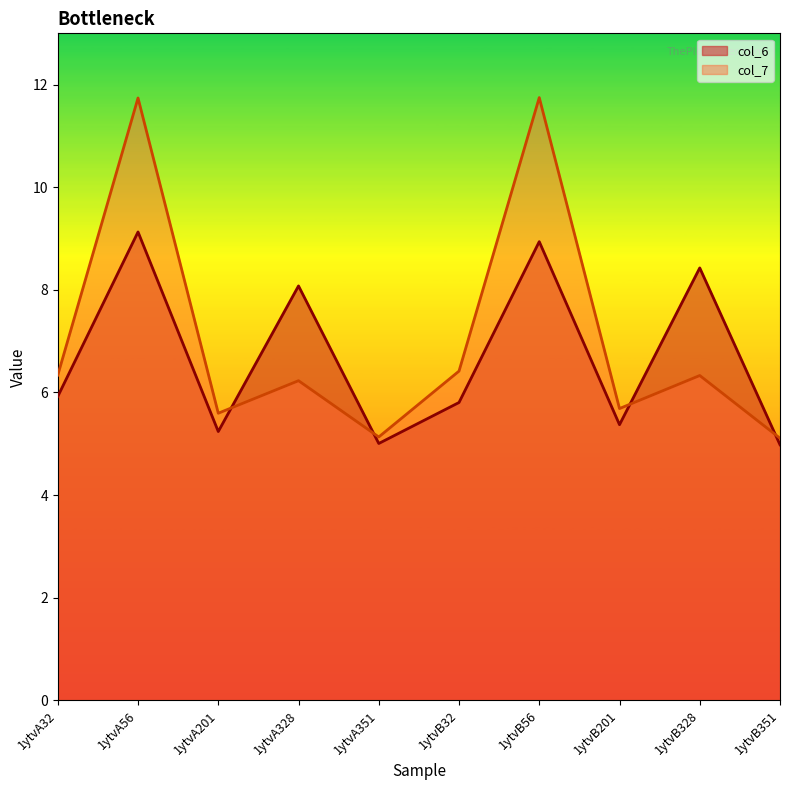

In col_7, how many points are higher than both neighbors (excluding endpoints)?

4